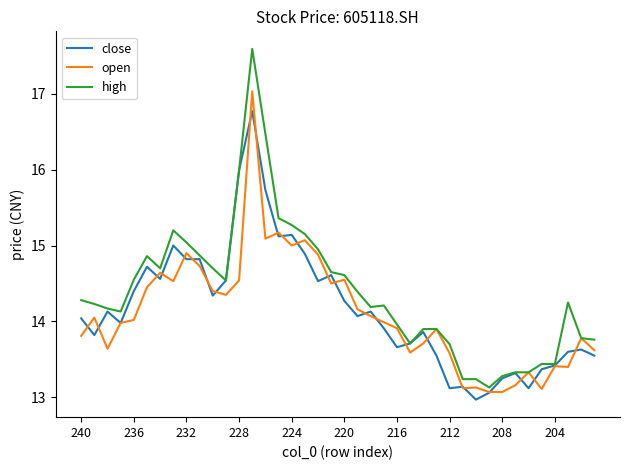

Which series has the largest total across all categories?

high